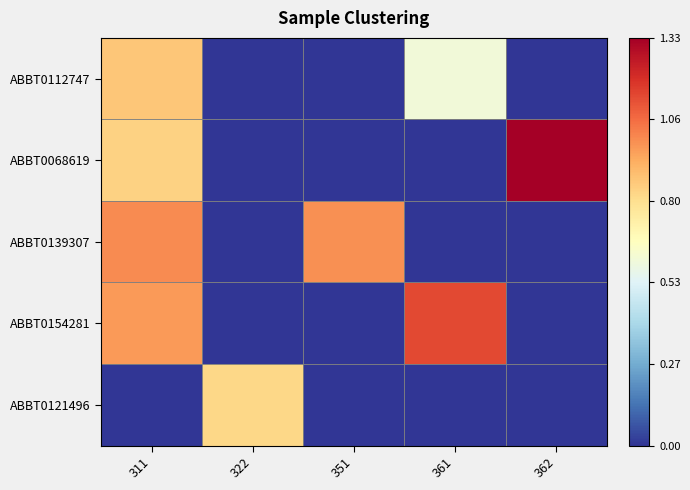

Which category has the highest value across all series?

362